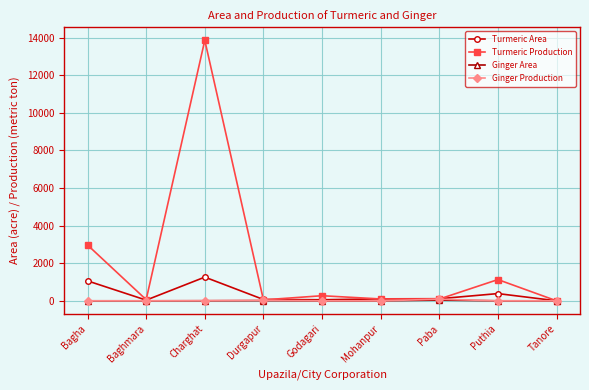

The Turmeric Production series shows 1129 at Puthia. True or false?

True